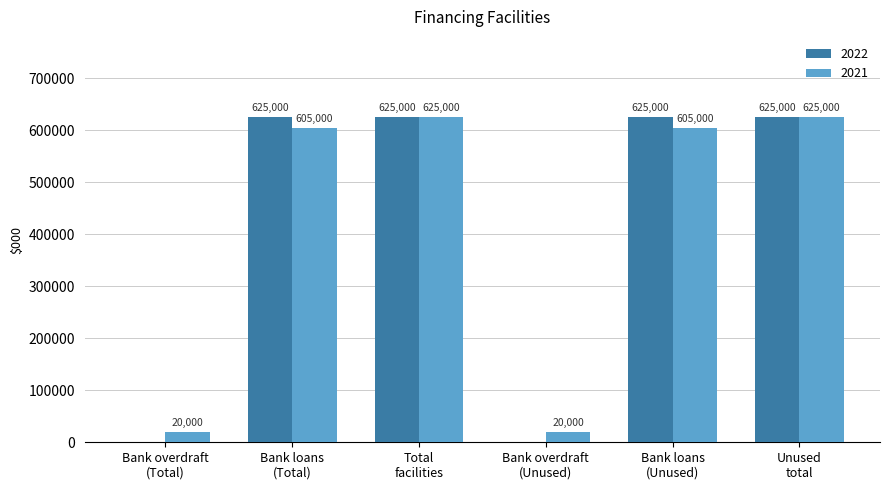

What is the maximum value shown in the chart?

625000